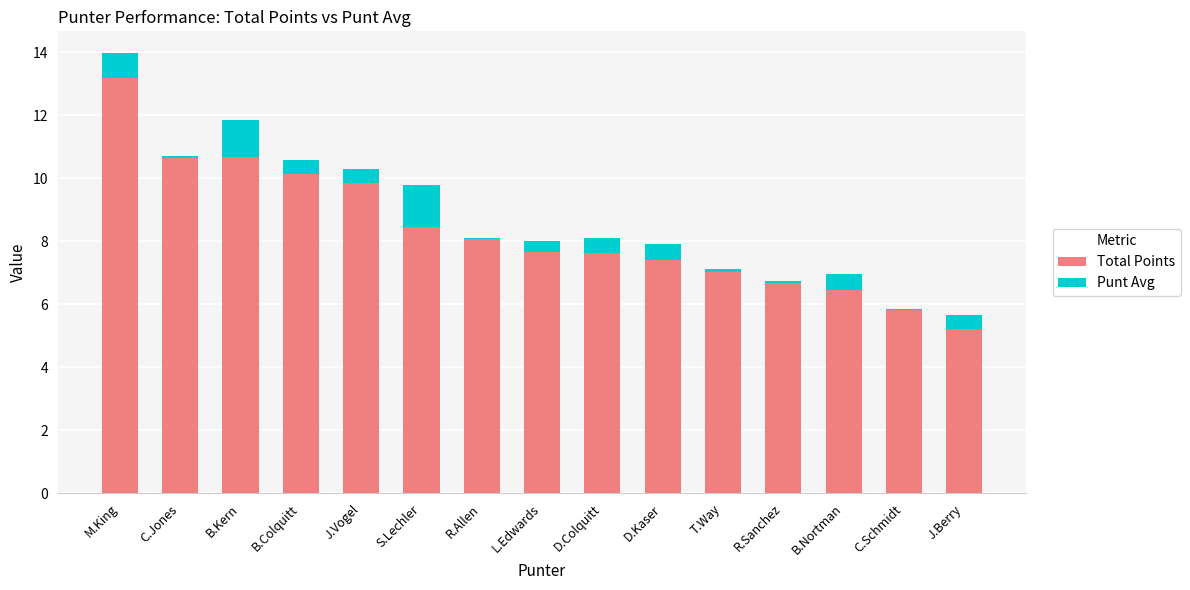

What is the highest value of the Punt Avg series?

1.3